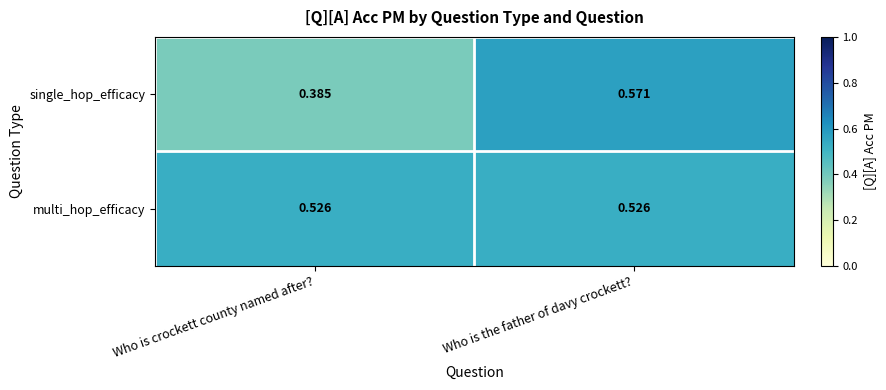

Which category has the highest value across all series?

Who is the father of davy crockett?